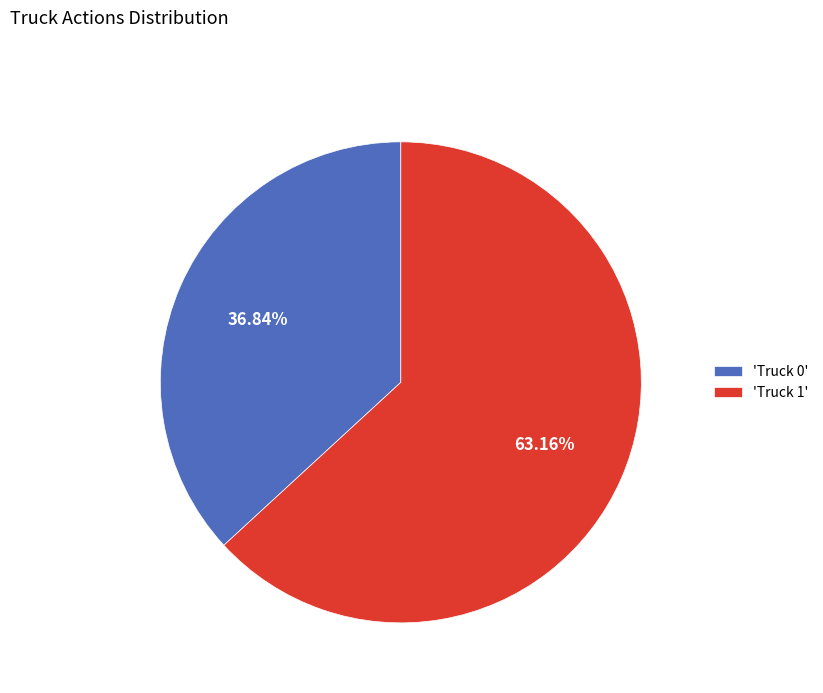

What is the largest slice in the pie chart?

'Truck 1'